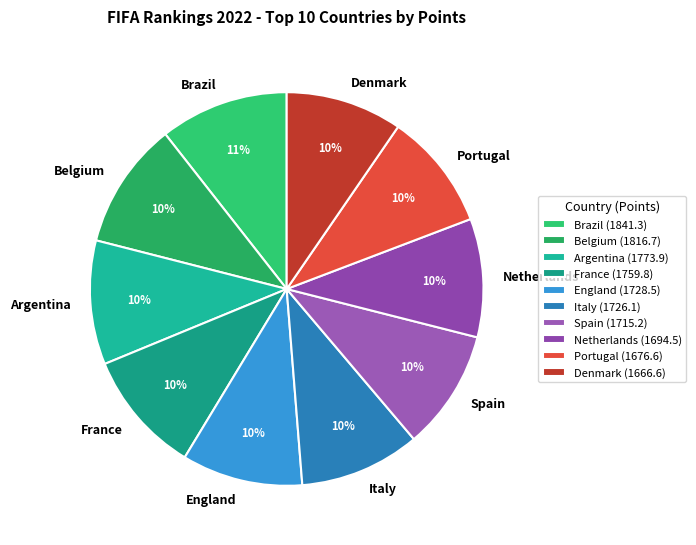

Between Spain and Brazil, which is larger?

Brazil